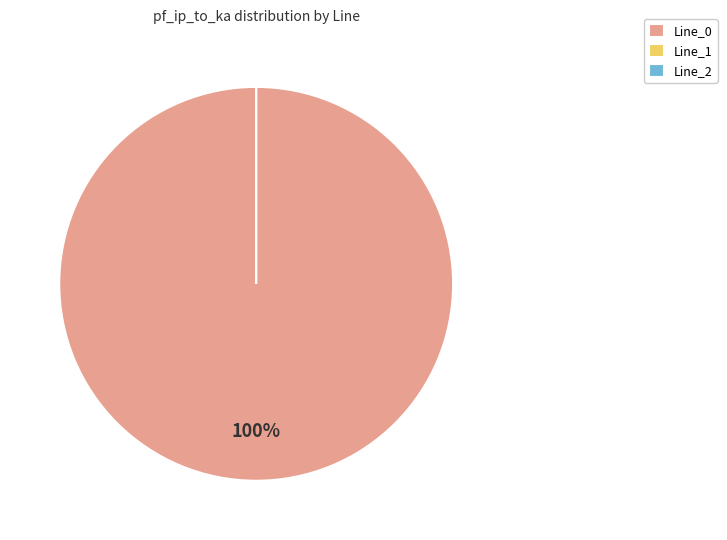

How many slices are in this pie chart?

3